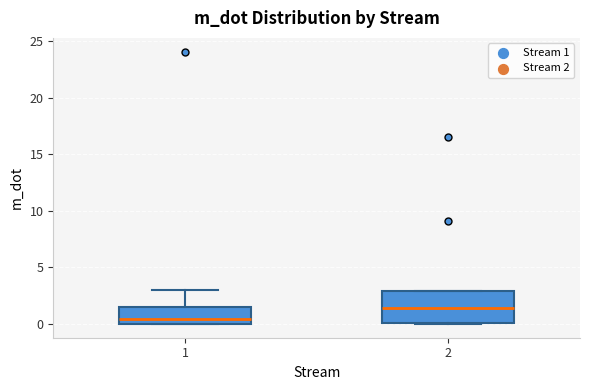

Reading left to right, transcribe this box plot: for each box, give where its median line is, the range the box spans, and where its two whiskers end, as read against the y-axis. The values are not printed on the chart, so give them approximately, as read against the axis.

1: median 0.5, box 0.0 to 1.5, whiskers 0.0 to 3.0
2: median 1.5, box 0.0 to 3.0, whiskers 0.0 to 3.0